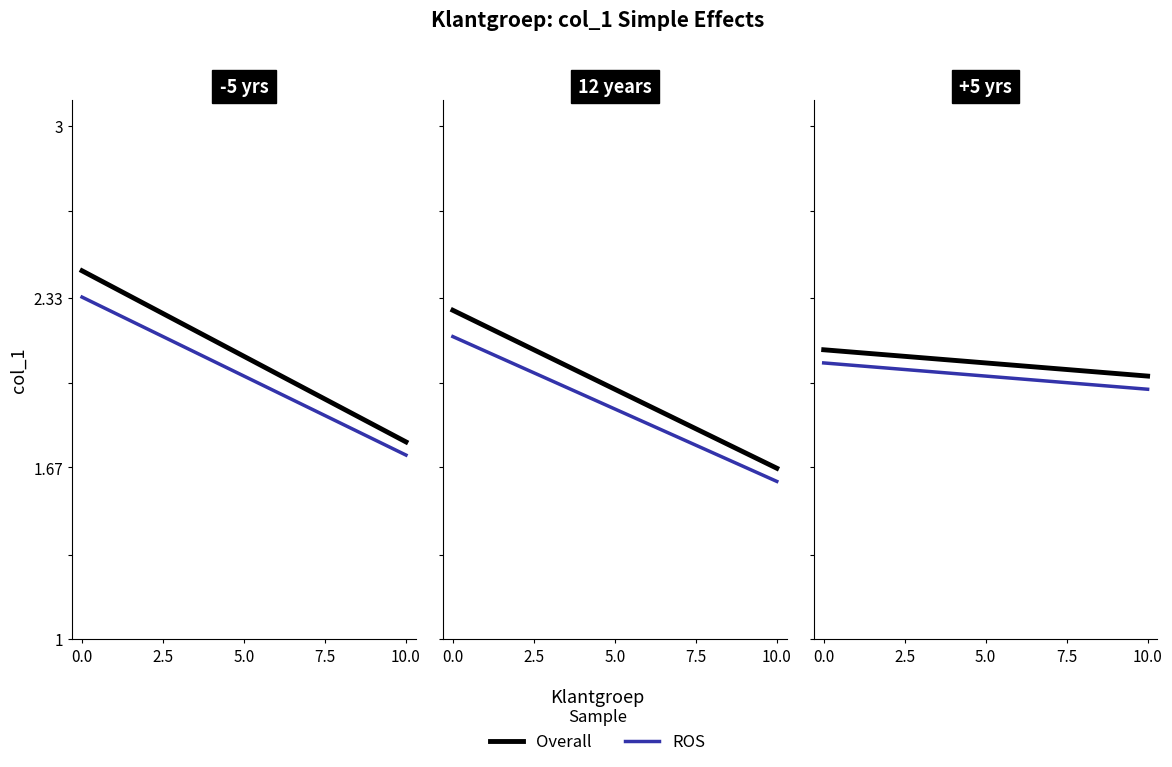

The Overall series shows 2.1 at 0.0. True or false?

True